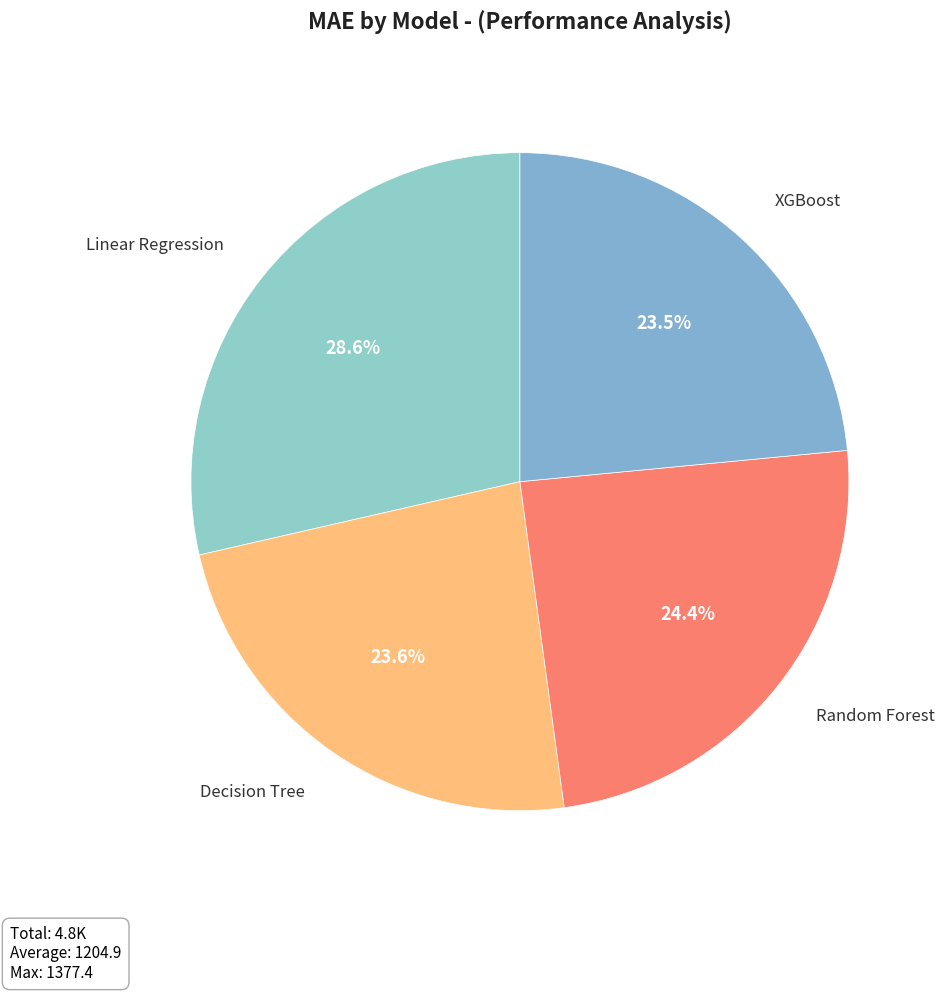

Which slice is the largest?

Linear Regression